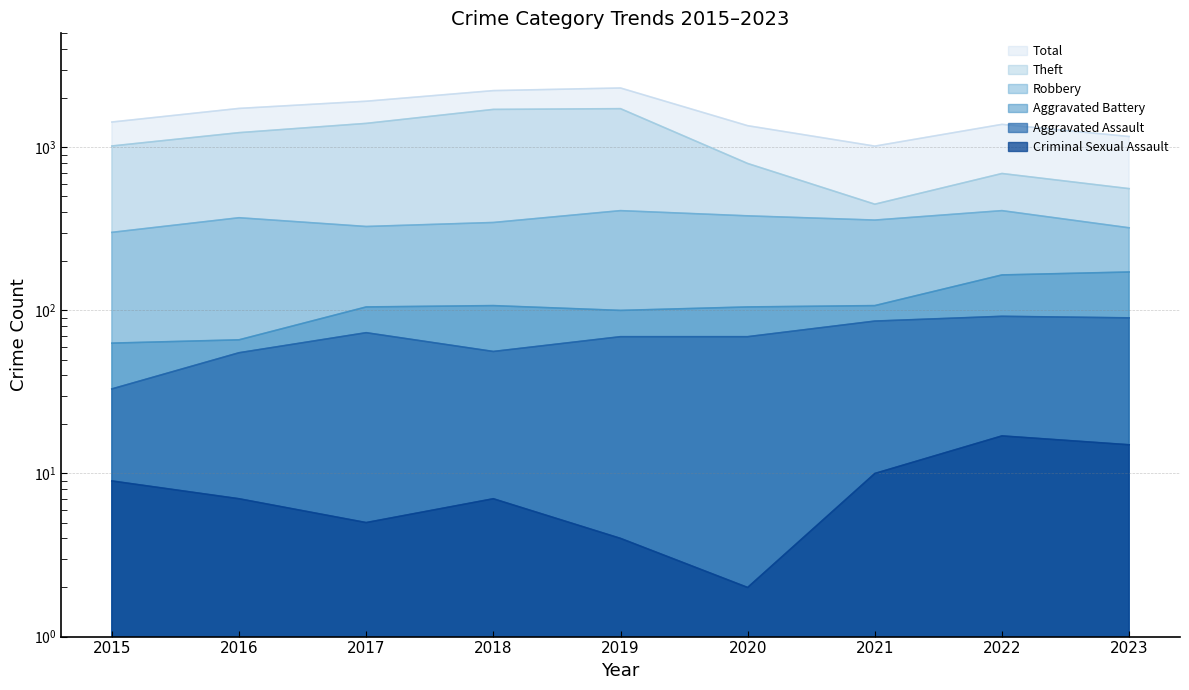

True or false: Theft and Aggravated Battery cross at least once.

False